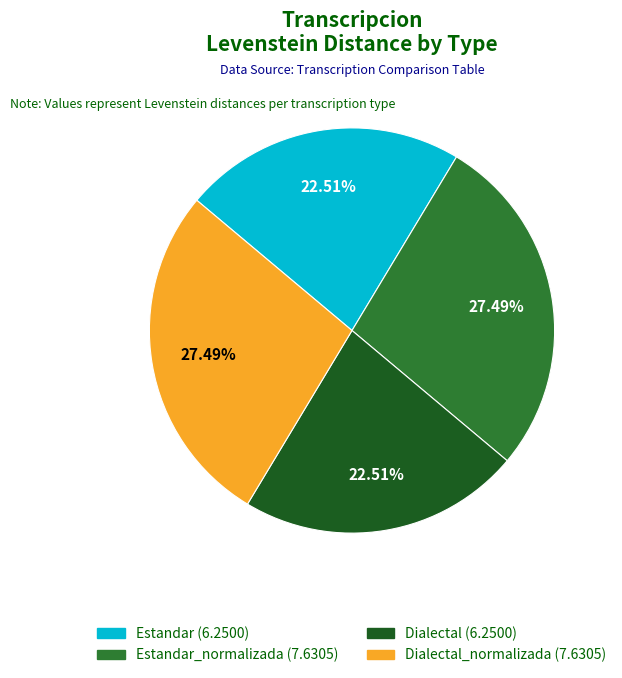

Is there any slice that represents more than half of the pie?

No